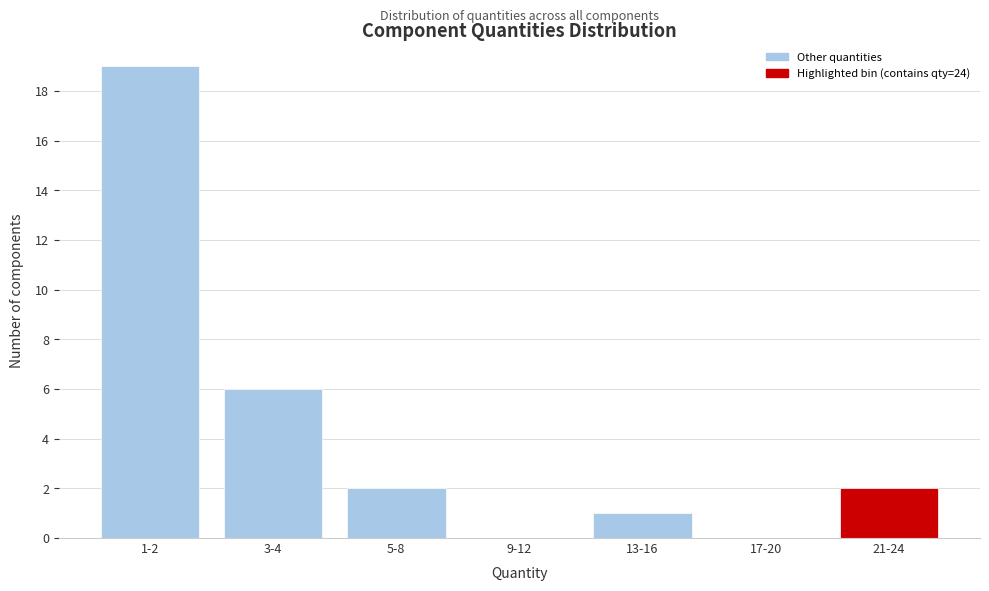

Reading left to right, list all the values displayed in this chart.

1-2=19	3-4=6	5-8=2	9-12=0	13-16=1	17-20=0	21-24=2